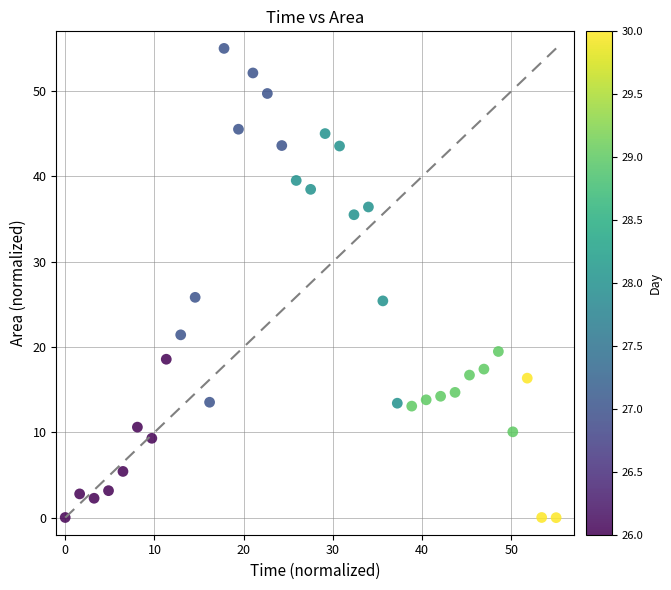

What is the range of X values (max minus min)?

55.0